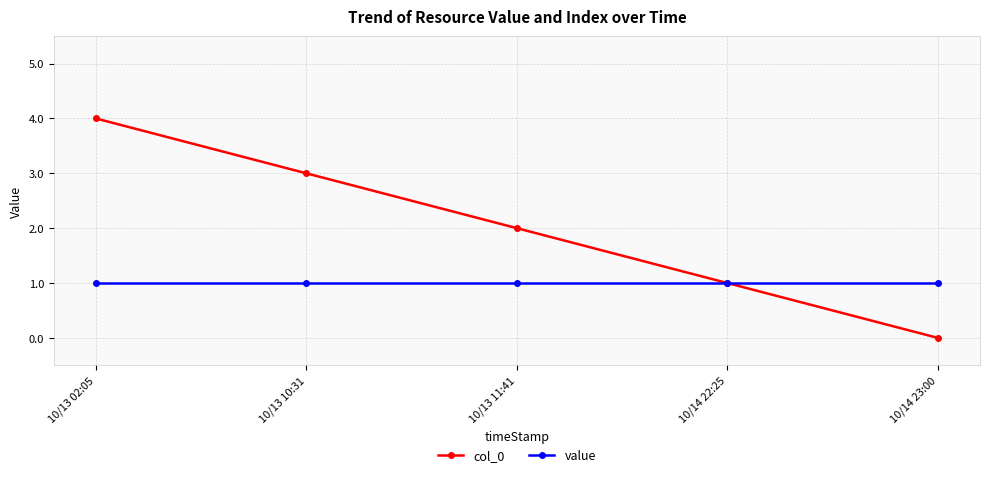

Reading right to left, extract all data points from this chart.

col_0: 0	1	2	3	4
value: 1	1	1	1	1